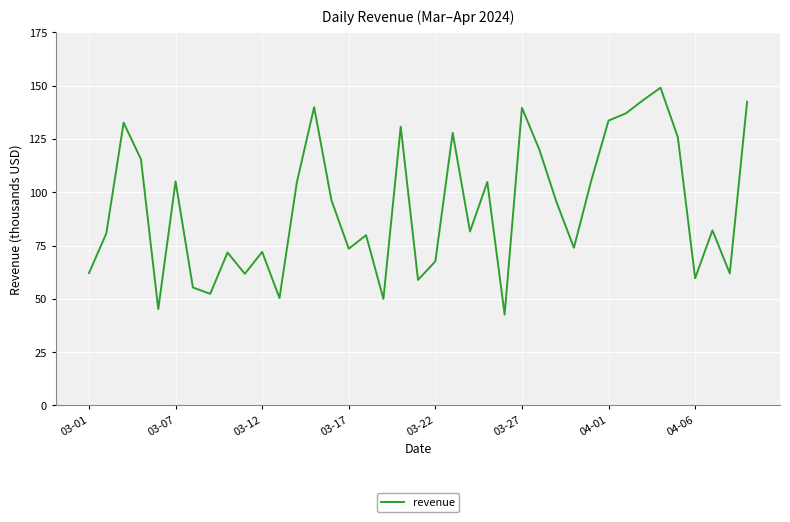

What is the difference between the maximum and minimum values?

106.4